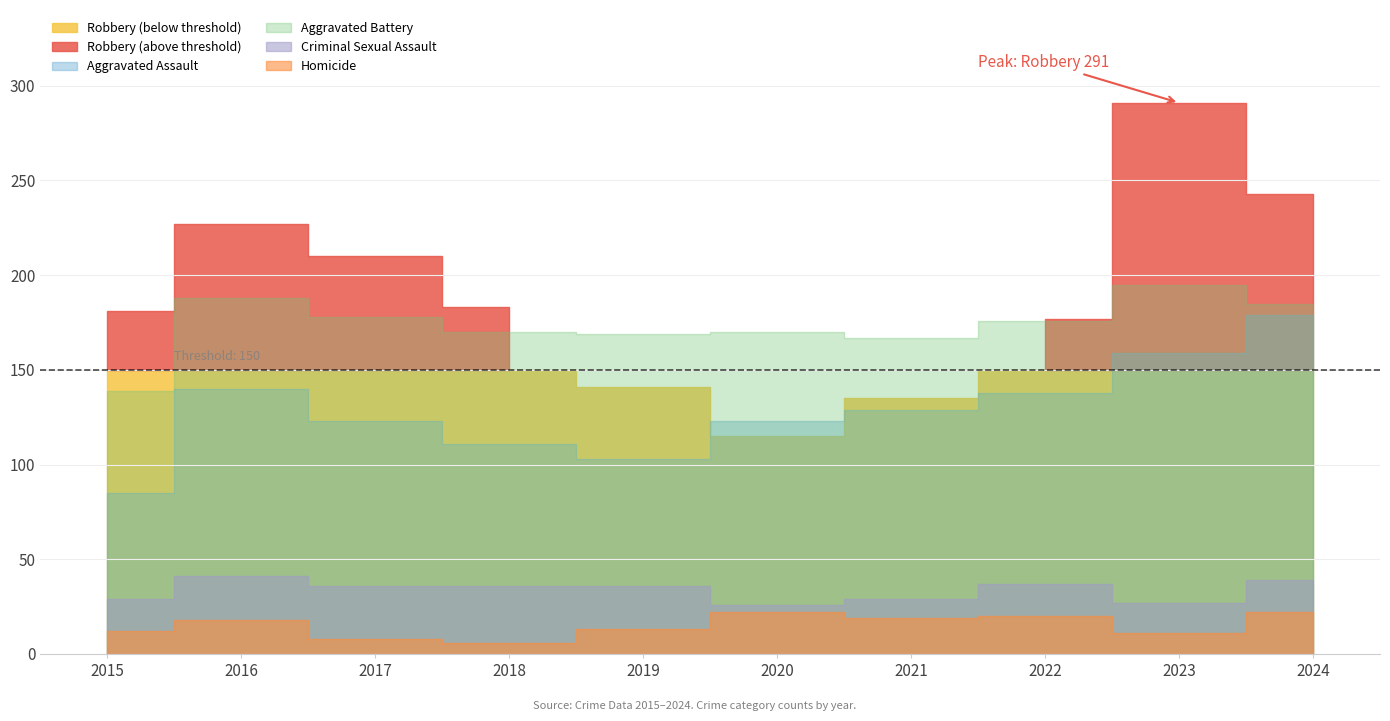

True or false: Aggravated Assault and Criminal Sexual Assault cross at least once.

False